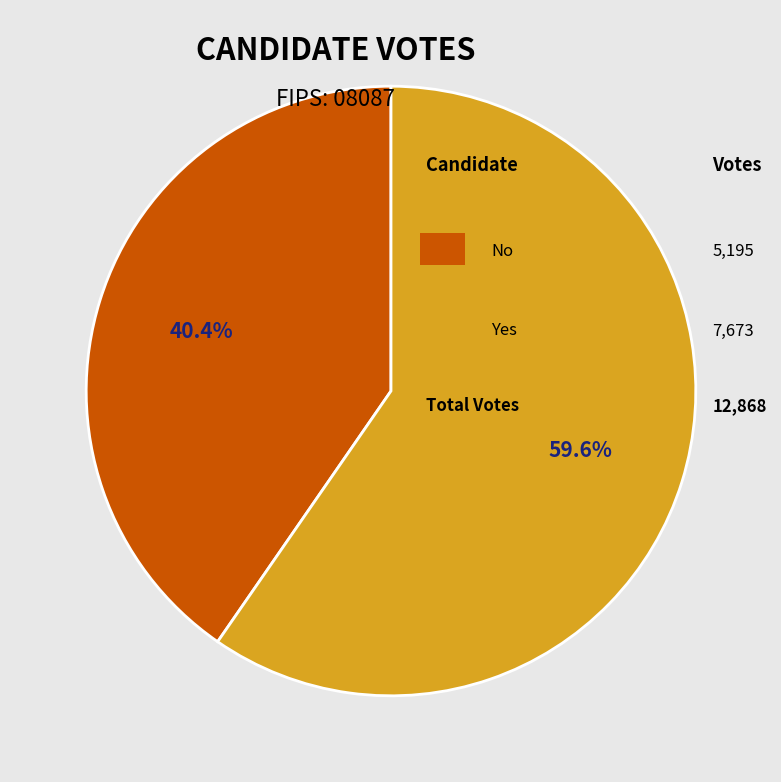

Is there any slice that represents more than half of the pie?

Yes